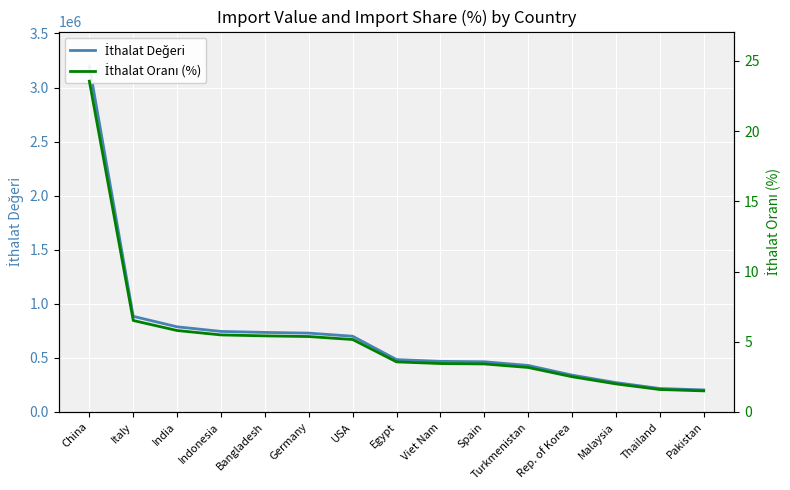

True or false: İthalat Oranı (%) and İthalat Değeri intersect in this chart.

False